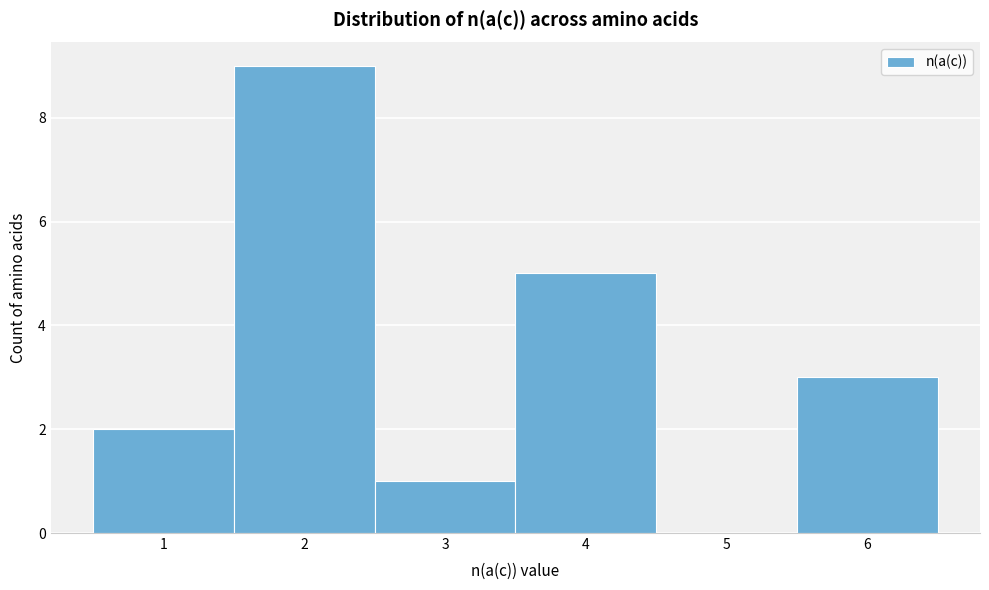

Reading left to right, list every bar in this chart as the range it spans on the x-axis followed by its height. The values are not printed on the chart, so give them approximately, as read against the axis.

0.5 to 1.5: 2
1.5 to 2.5: 9
2.5 to 3.5: 1
3.5 to 4.5: 5
4.5 to 5.5: 0
5.5 to 6.5: 3